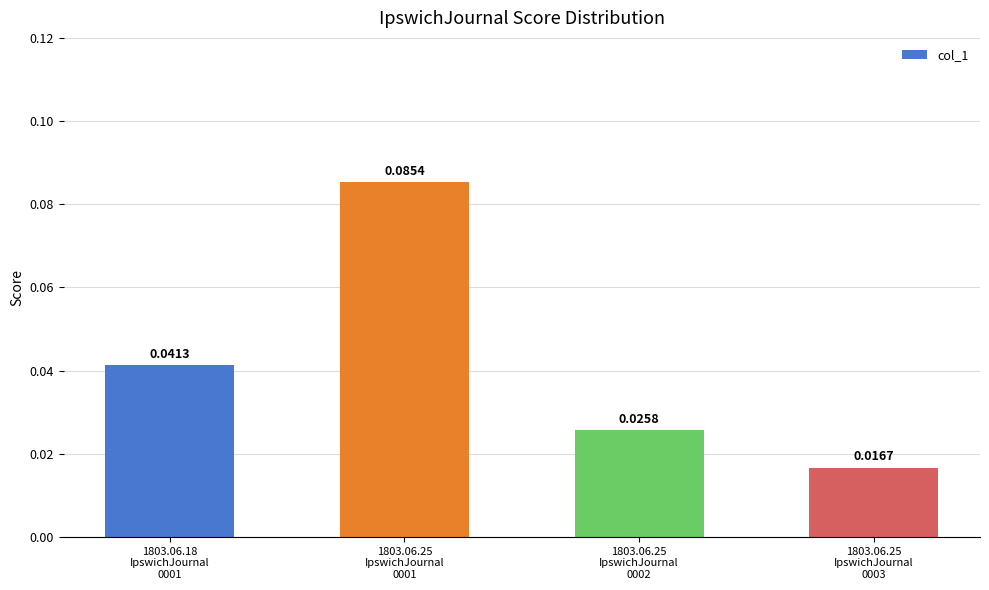

Are the bars horizontal?

No